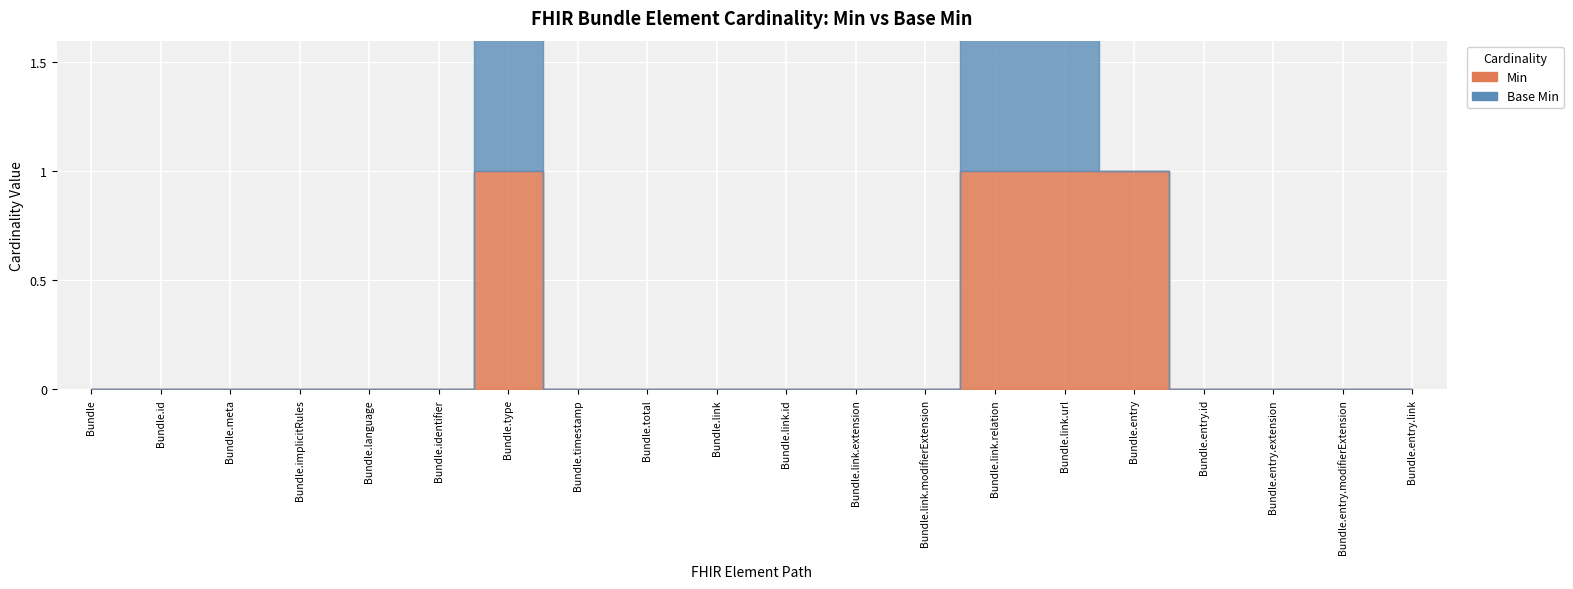

List the labels in order of Base Min value, largest first.

6, 13, 14, 0, 1, 2, 3, 4, 5, 7, 8, 9, 10, 11, 12, 15, 16, 17, 18, 19